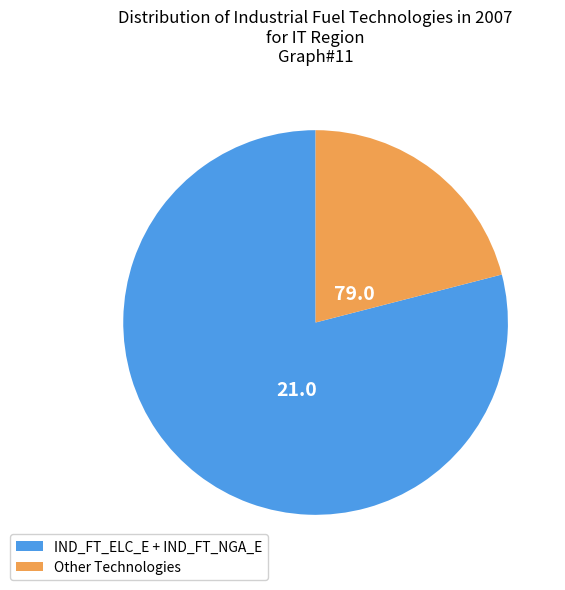

Does any single category account for the majority?

Yes